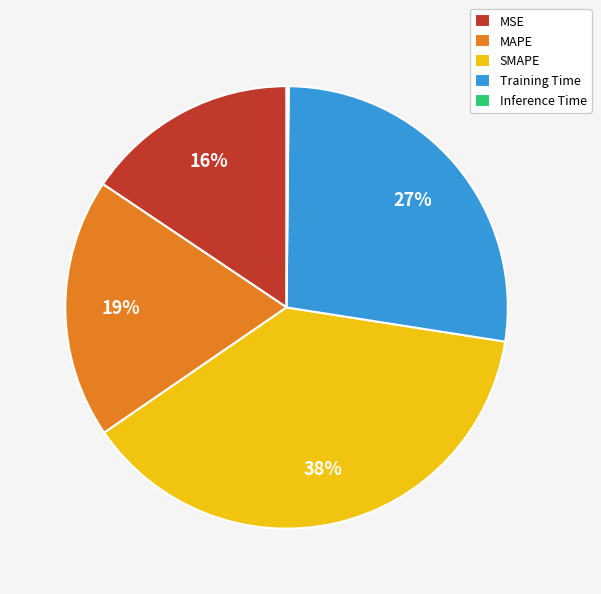

To the nearest percent, what is the difference between the largest and smallest slice percentages?

38%